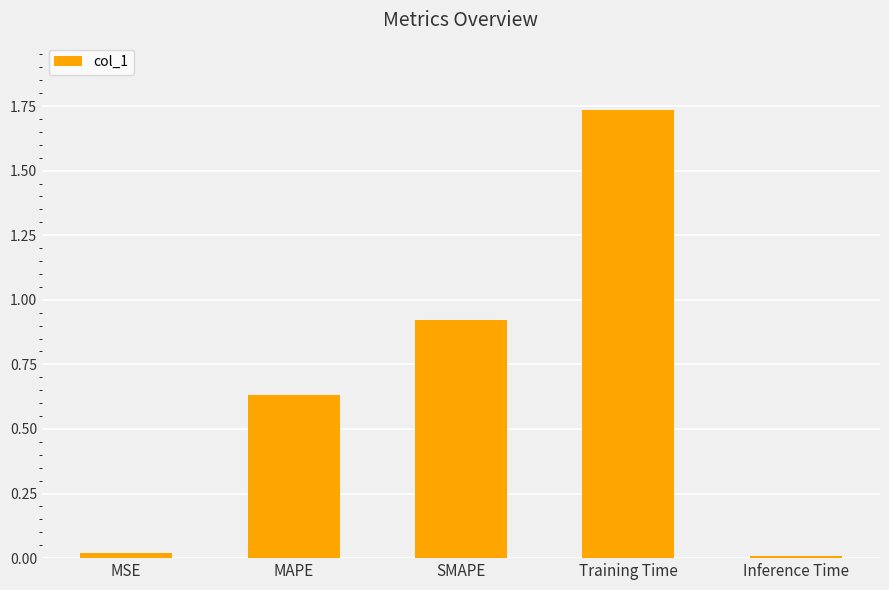

What is the sum of all values?

3.3